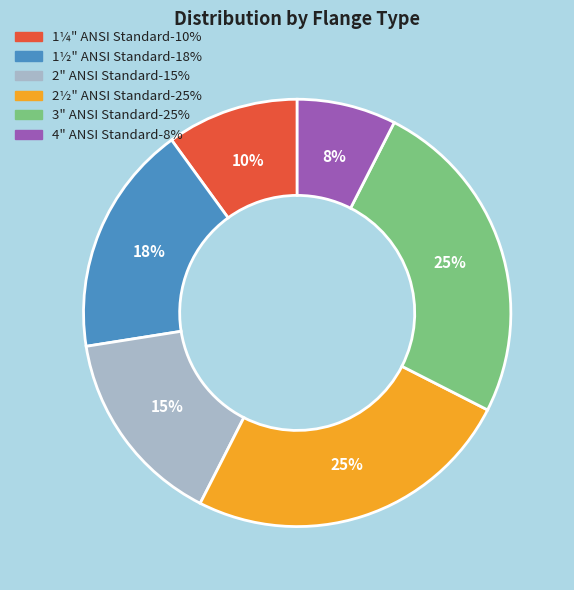

Between 4" ANSI Standard and 3" ANSI Standard, which is larger?

3" ANSI Standard